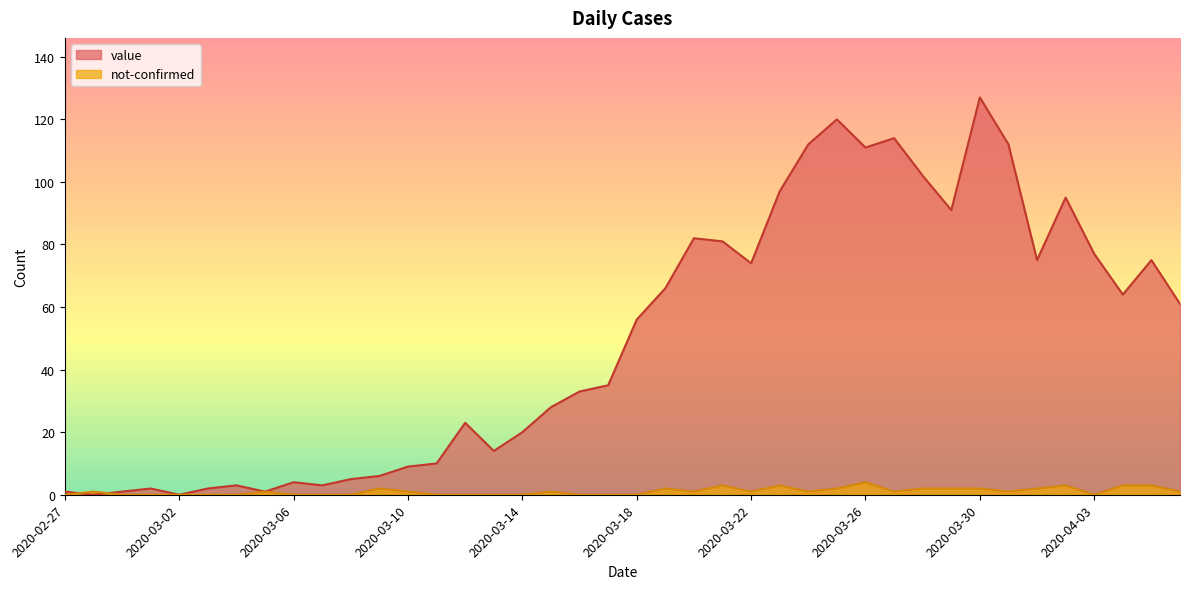

Rank the series at 2020-02-28 from highest to lowest value.

not-confirmed, value